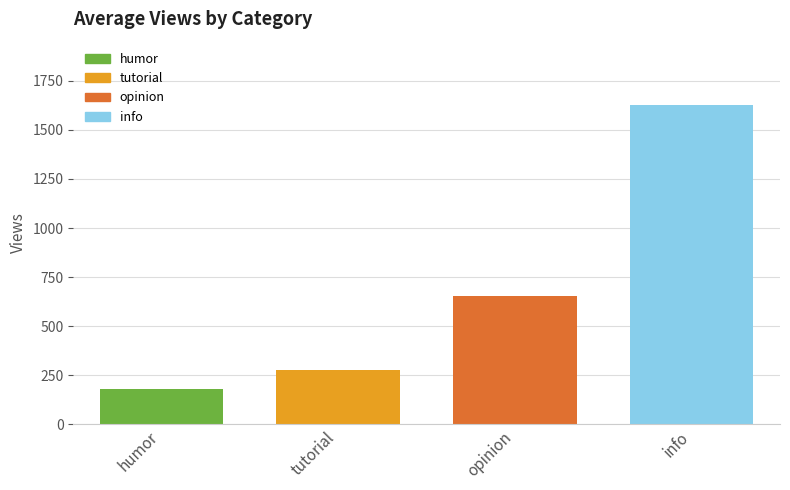

The chart shows a value of 2701.0 at info. True or false?

False